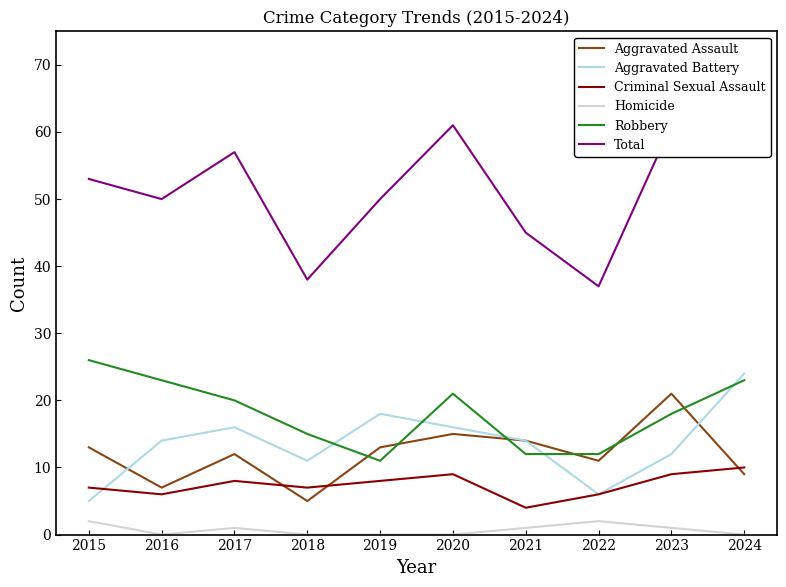

At which category does Aggravated Assault reach its first local valley?

2016